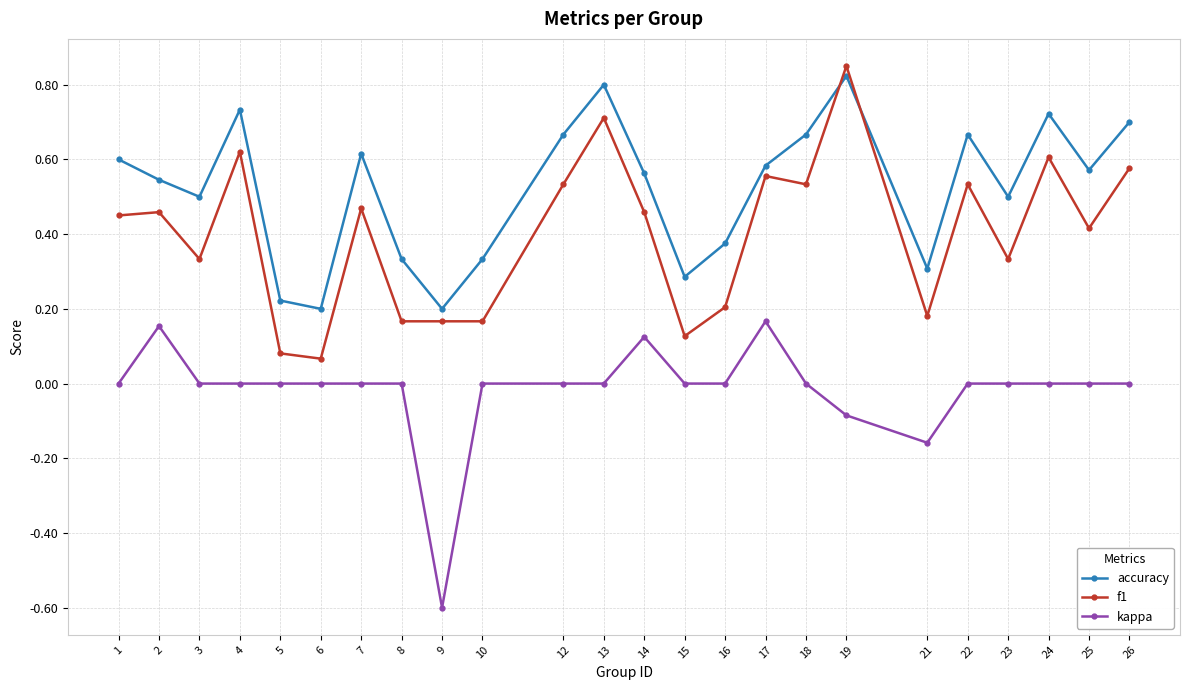

Between 17 and 18, which series saw the biggest shift?

kappa